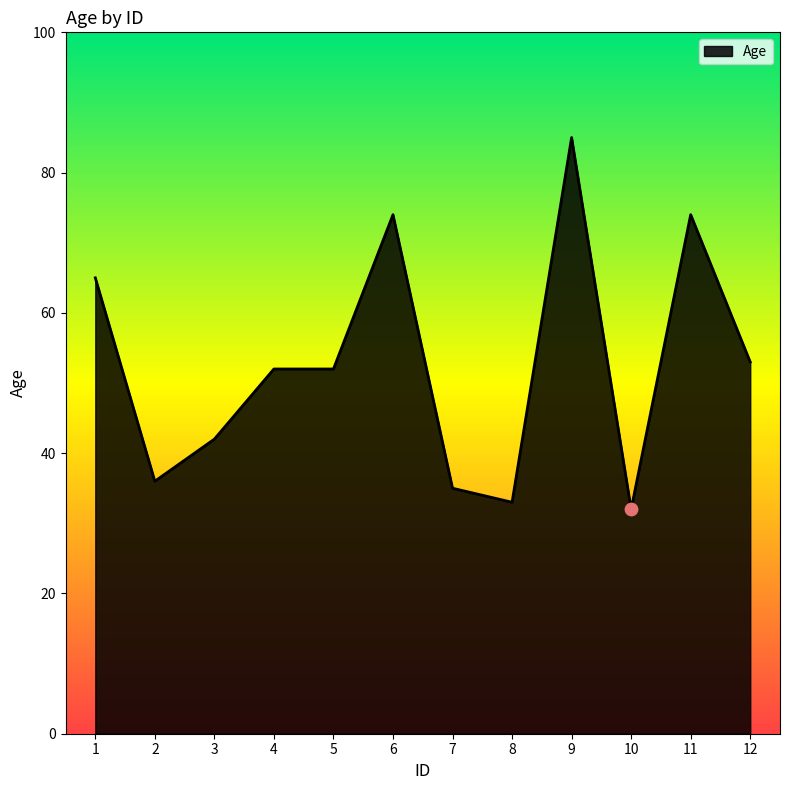

What is the change in value from 5 to 8?

-19